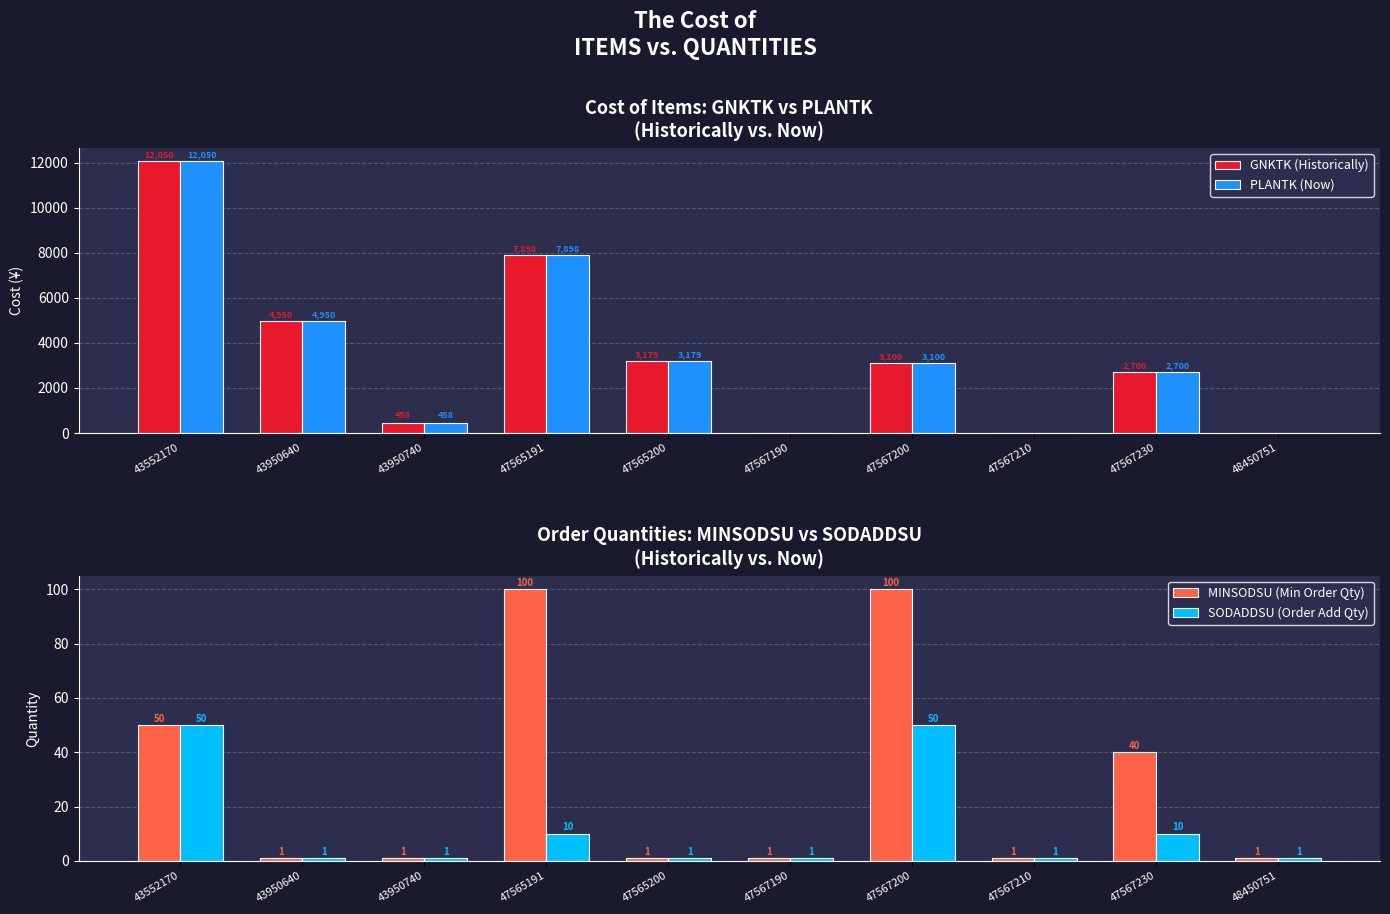

How many values in GNKTK (Historically) are above zero?

7